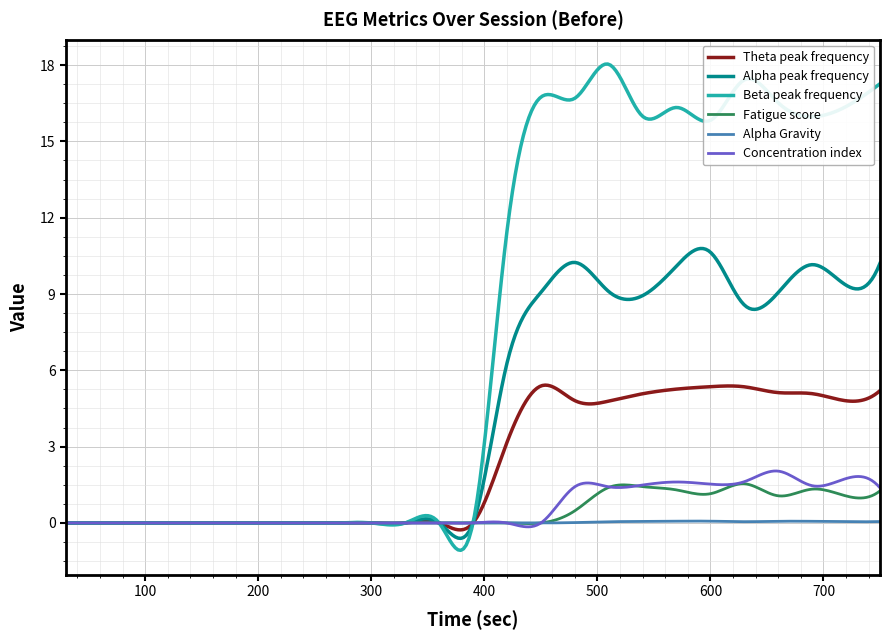

Which series has the widest spread of values?

Beta peak frequency